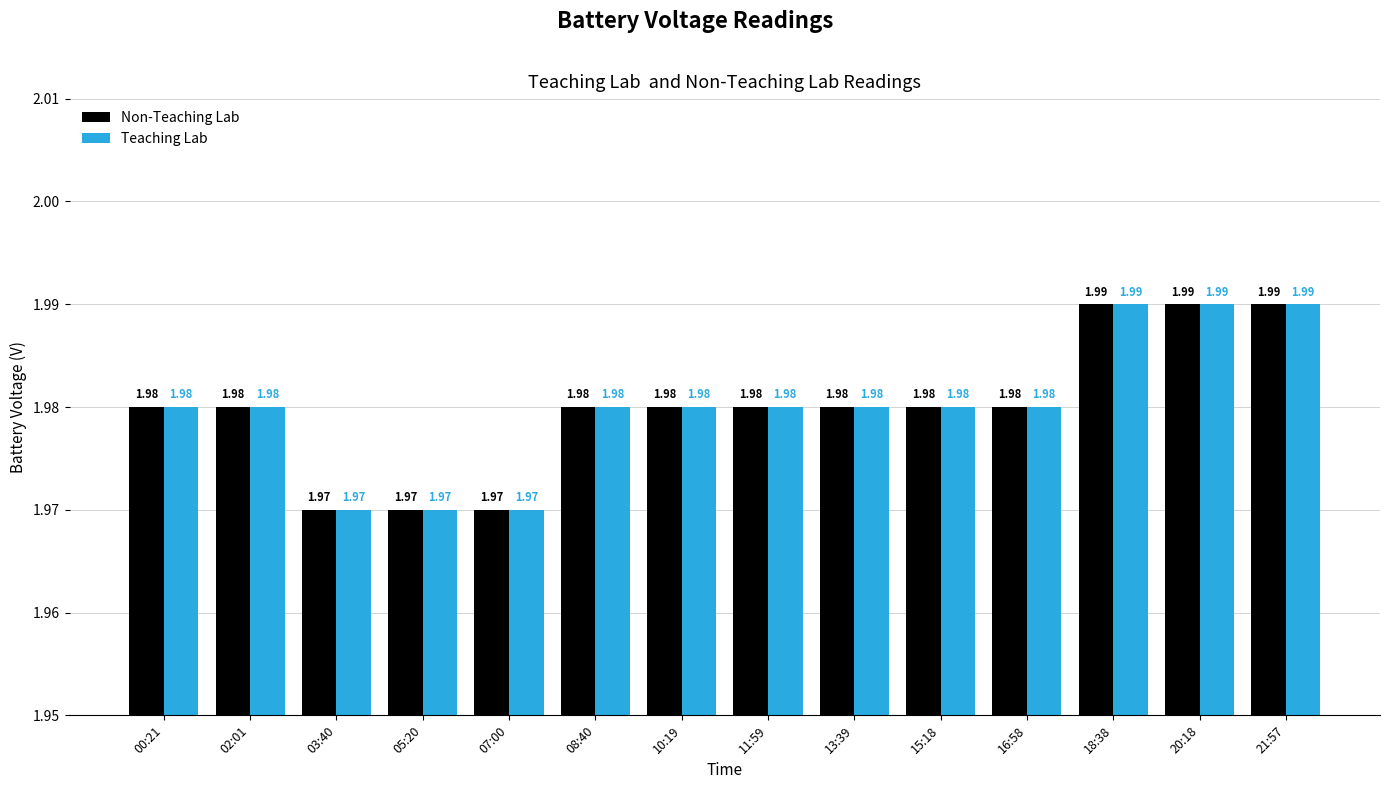

What are all the series names shown in the legend?

Non-Teaching Lab, Teaching Lab